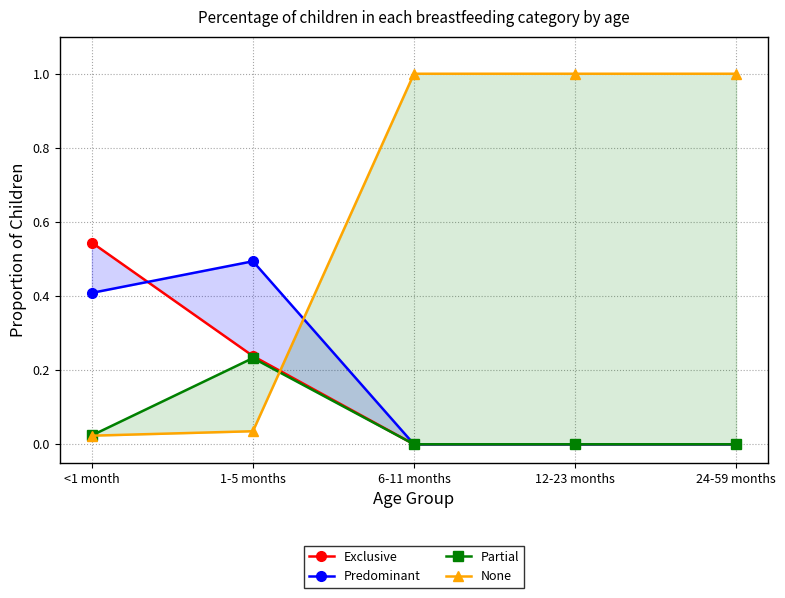

True or false: Predominant has more than 2 points higher than both neighbors.

False